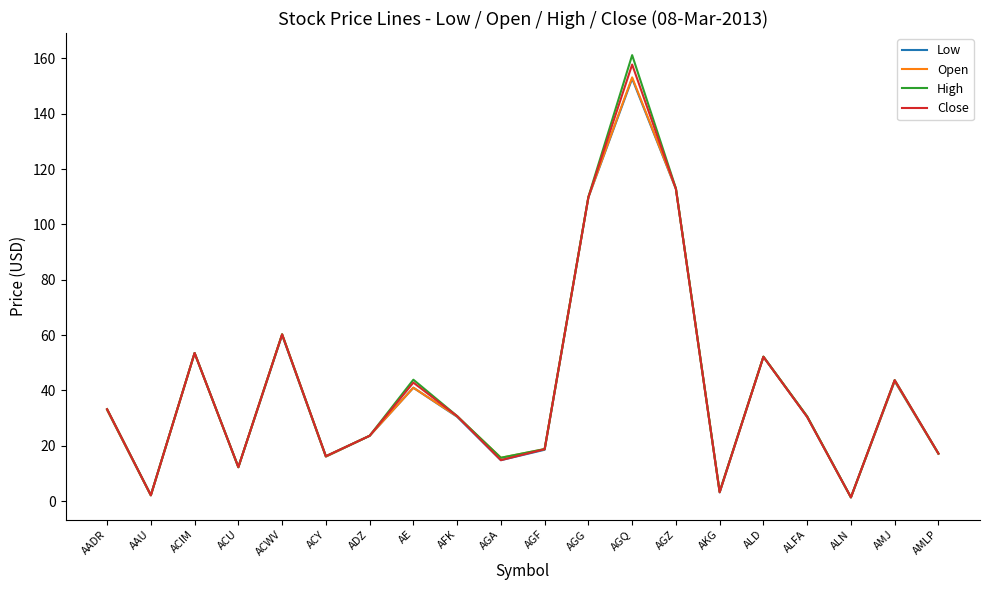

What position from the right is ACY?

15